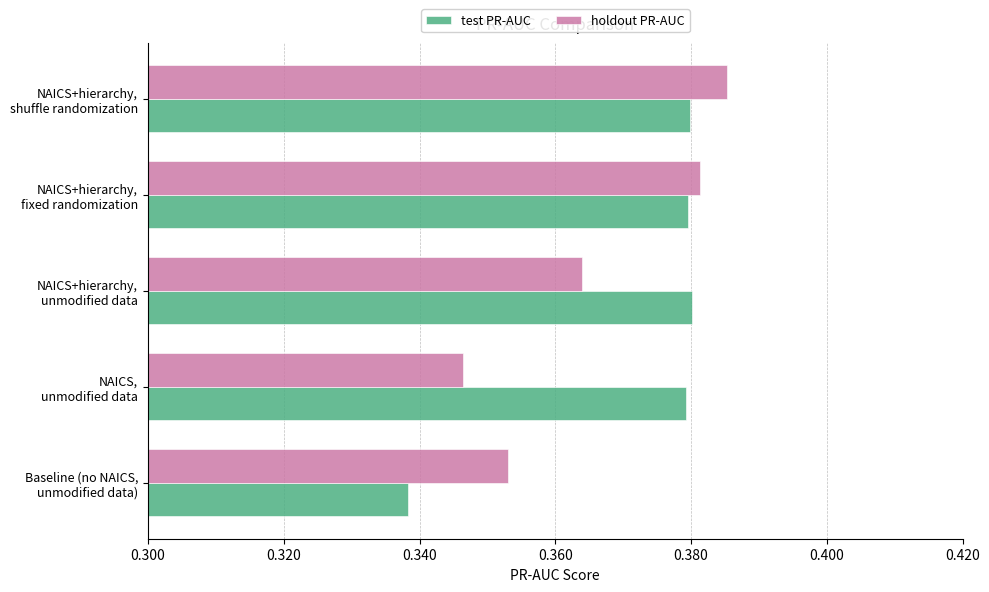

Which series has the largest total across all categories?

test PR-AUC